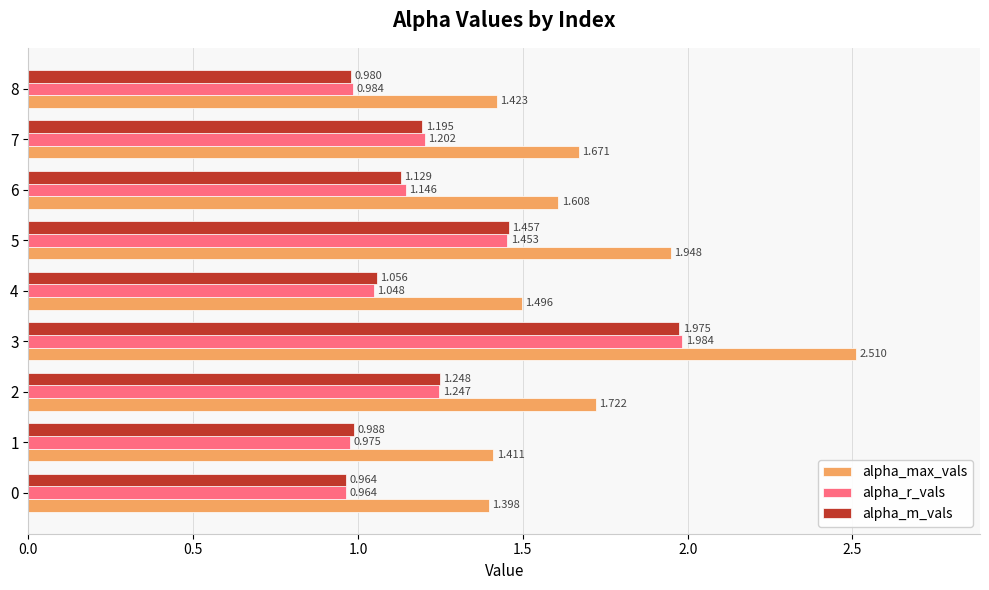

What are all the series names shown in the legend?

alpha_max_vals, alpha_r_vals, alpha_m_vals